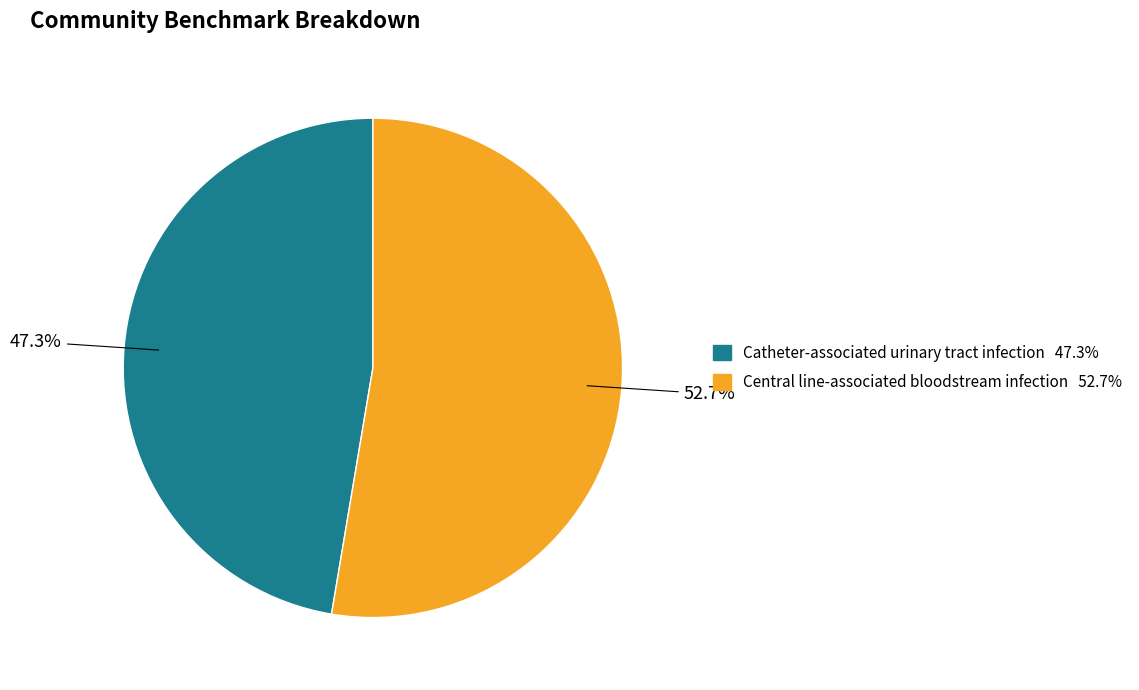

To the nearest percent, what portion does Central line-associated bloodstream infection represent?

53%